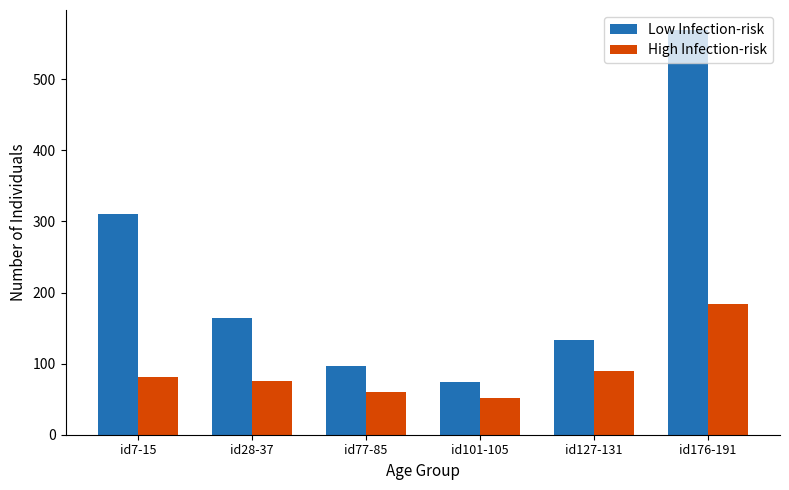

Which has a higher value, id7-15 or id77-85?

id7-15